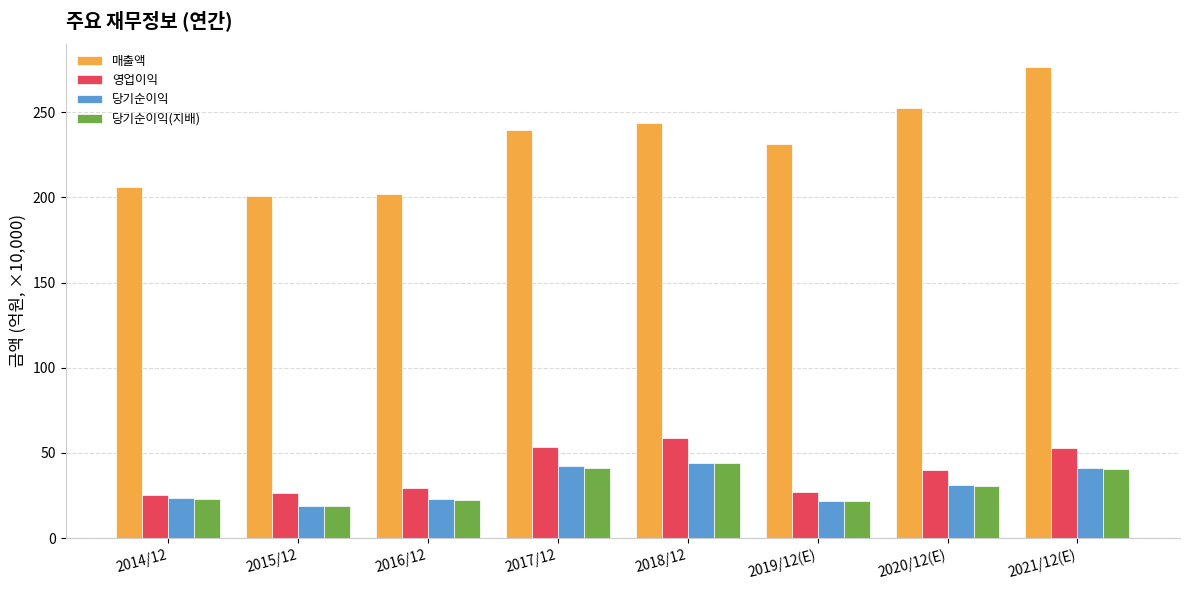

What is the smallest value displayed?

18.7